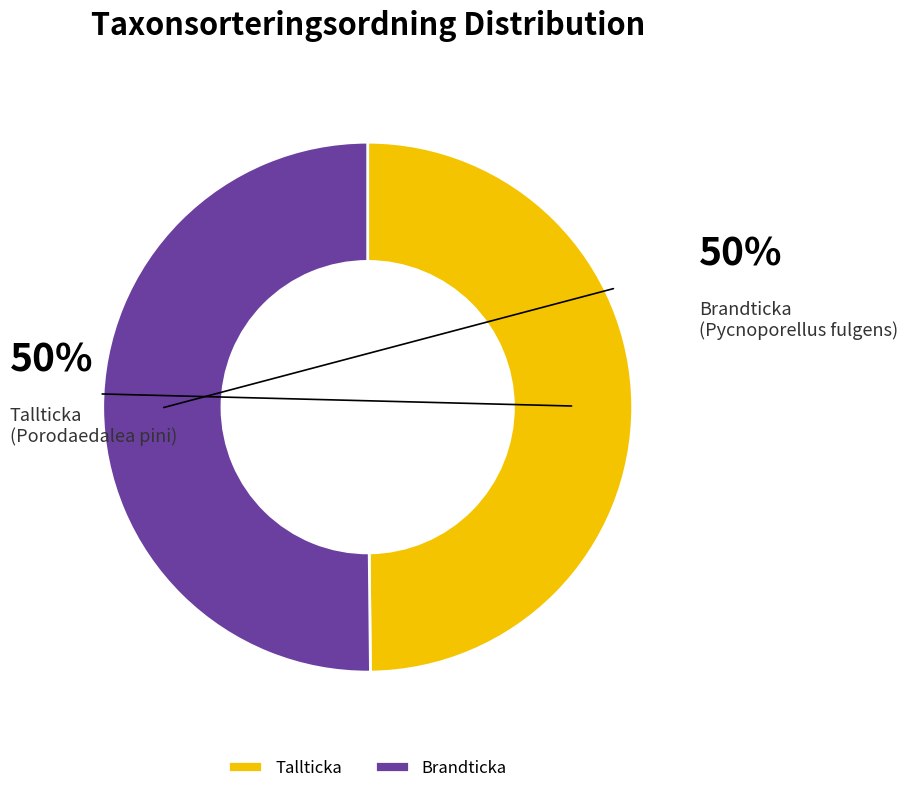

Approximately how many times larger is the value at Brandticka compared to Tallticka?

1.0